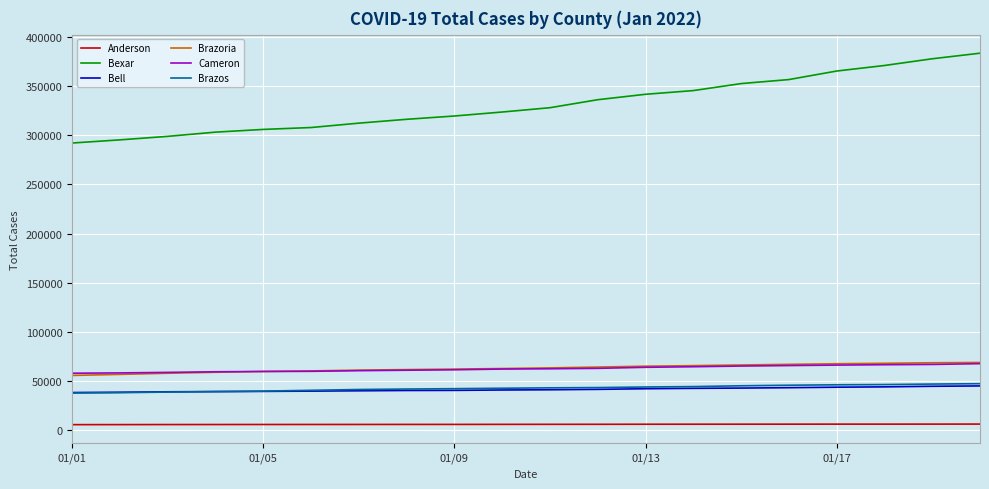

True or false: Cameron and Bell intersect in this chart.

False